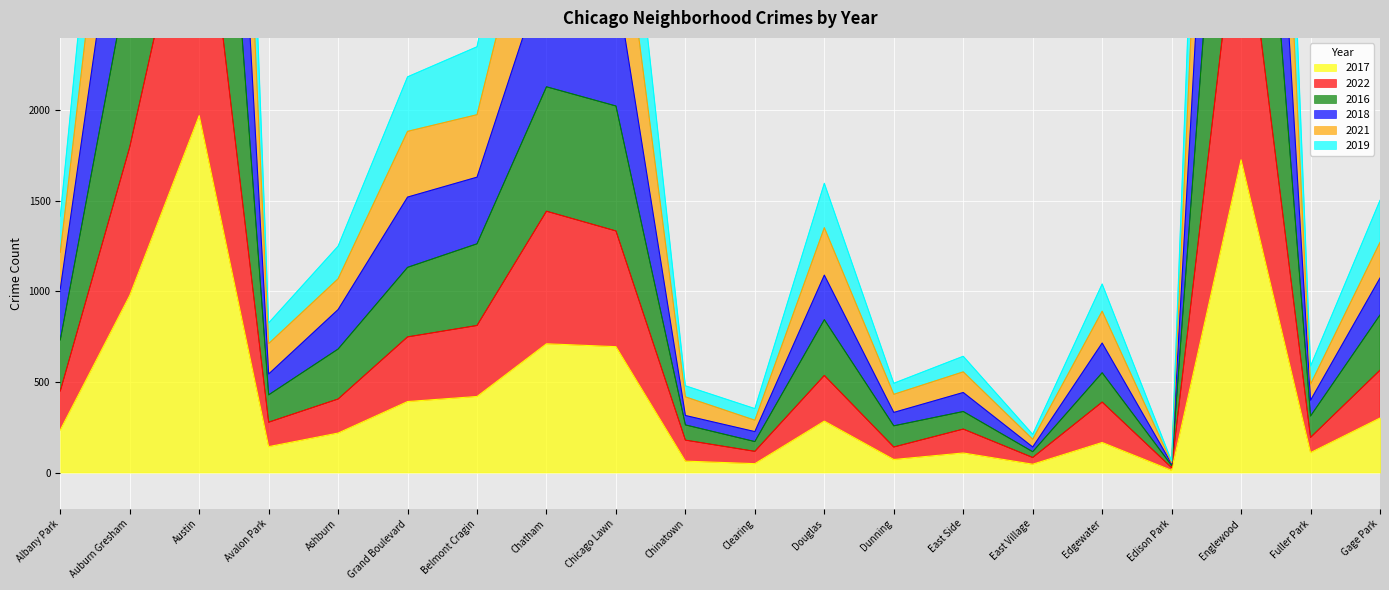

Count the number of data series in this chart.

6